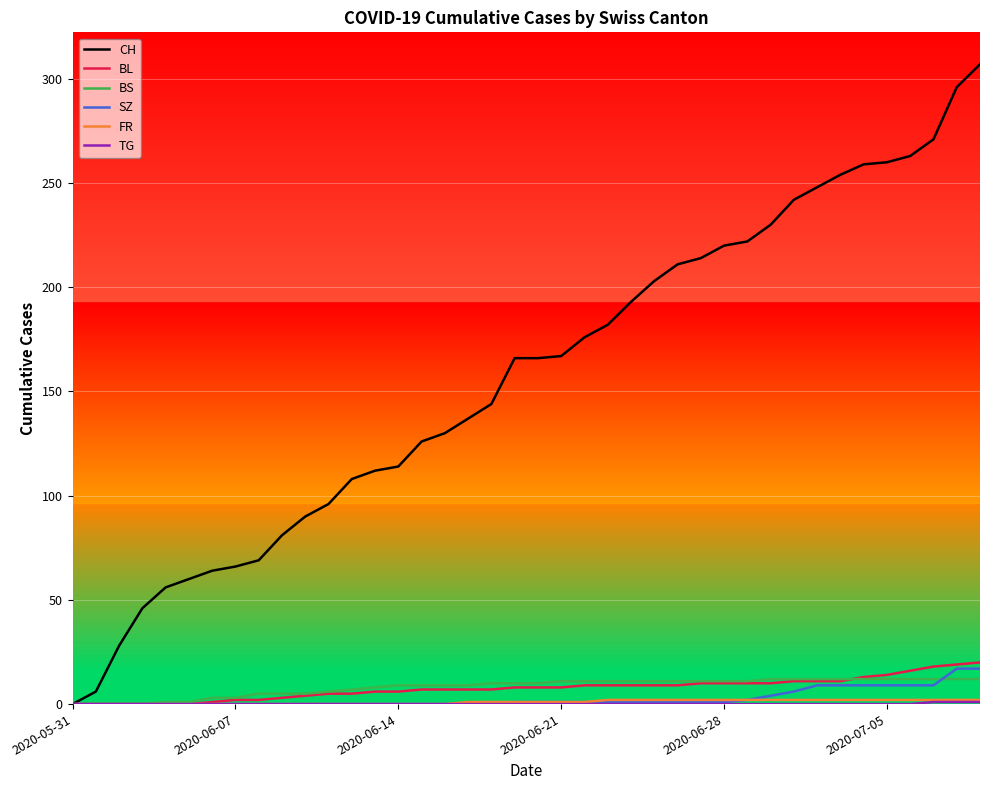

Which series has the largest total across all categories?

CH